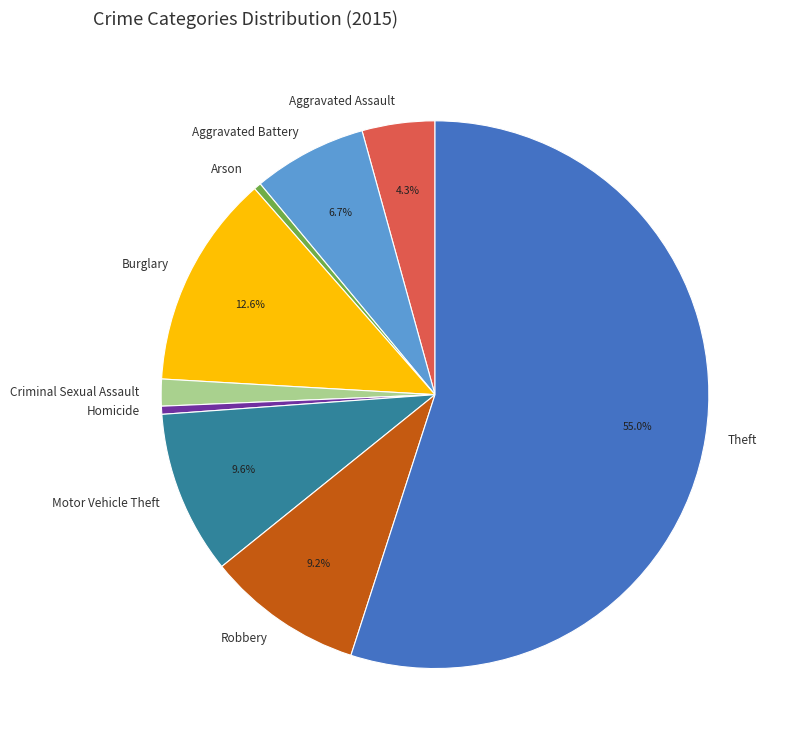

What percentage do Burglary and Aggravated Assault together represent?

16.9%